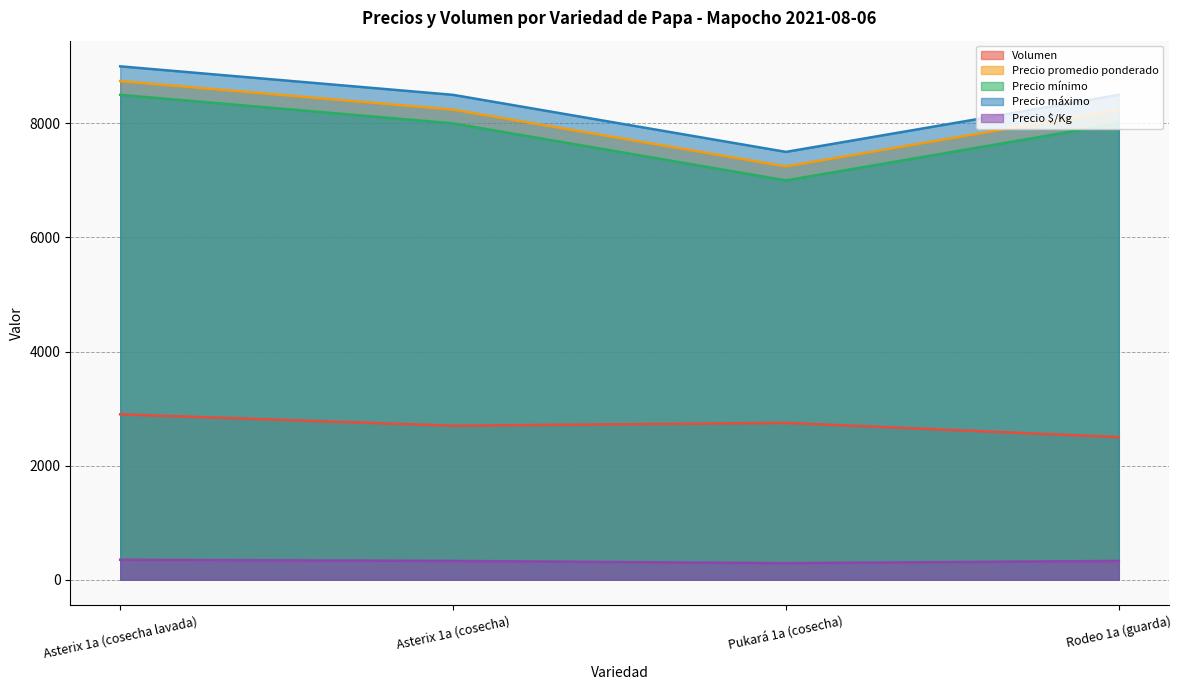

How many data points in Volumen are less than 2750?

2